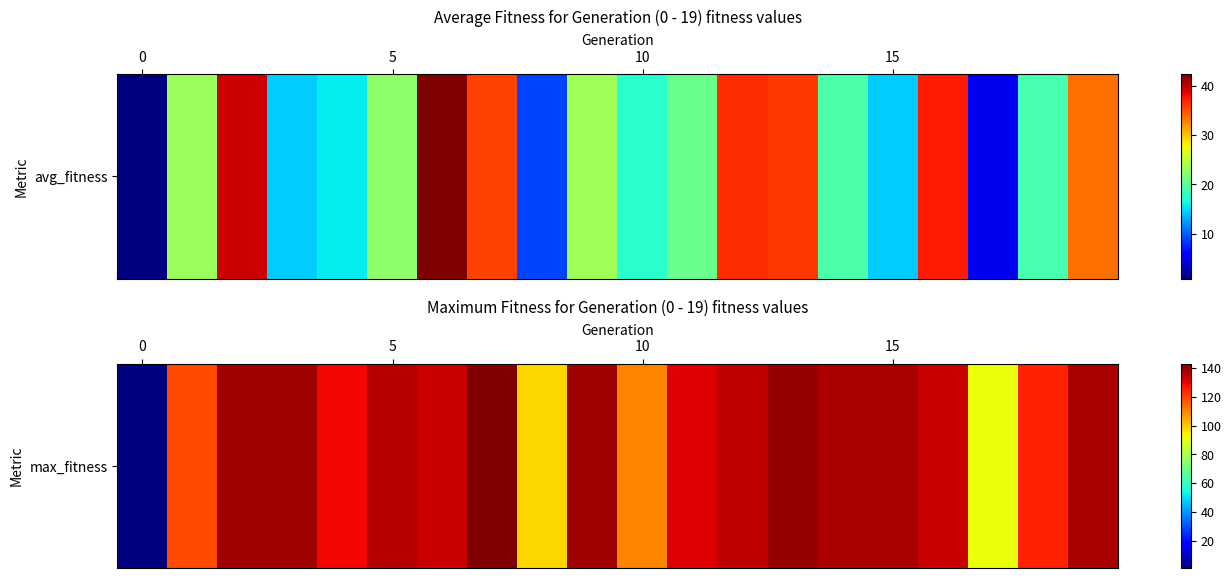

Count the number of categories in the chart.

20